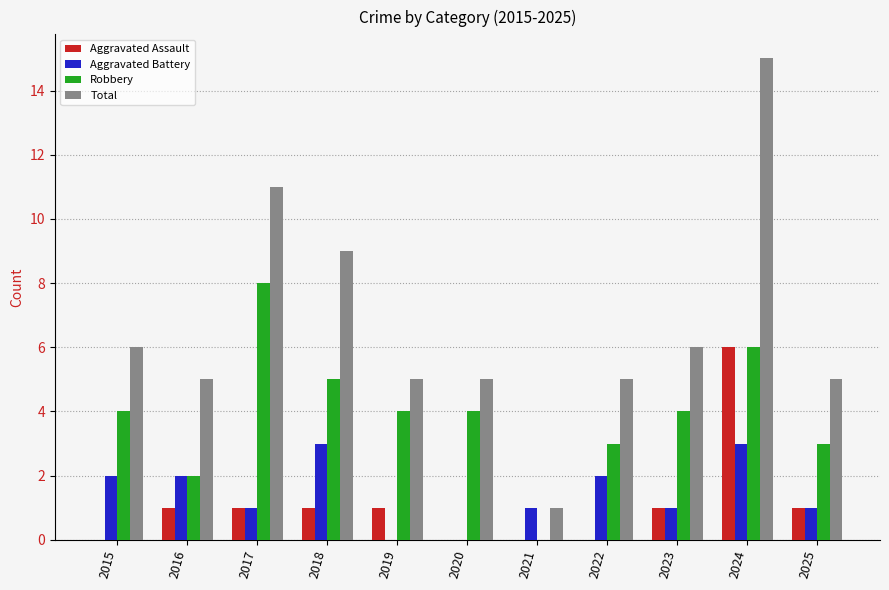

What is the total value across all series at 2022?

10